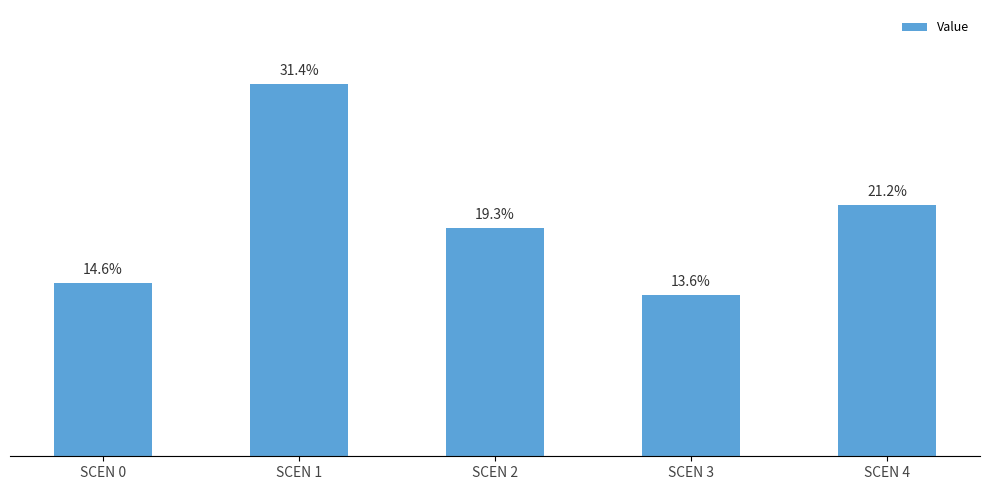

Which category has the lowest value across all series?

SCEN 3